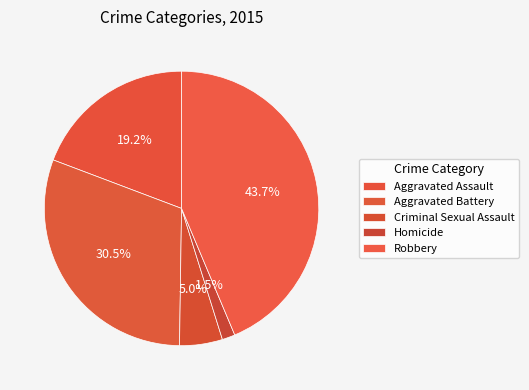

Does any single category account for the majority?

No